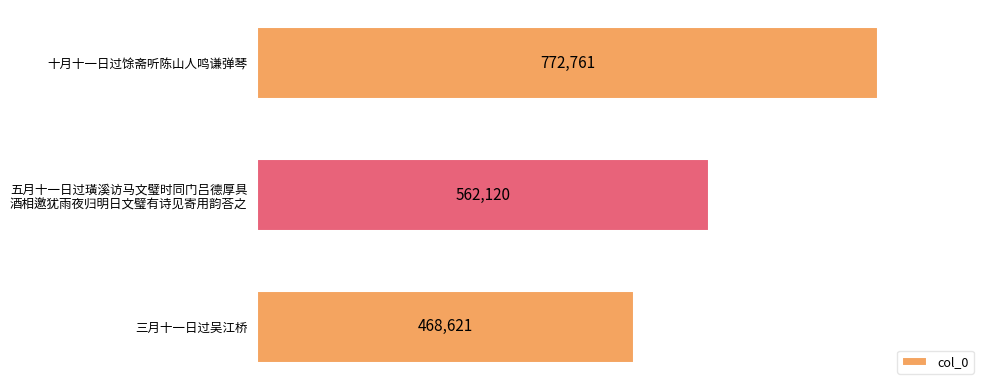

The value at 三月十一日过吴江桥 is 468621. True or false?

True